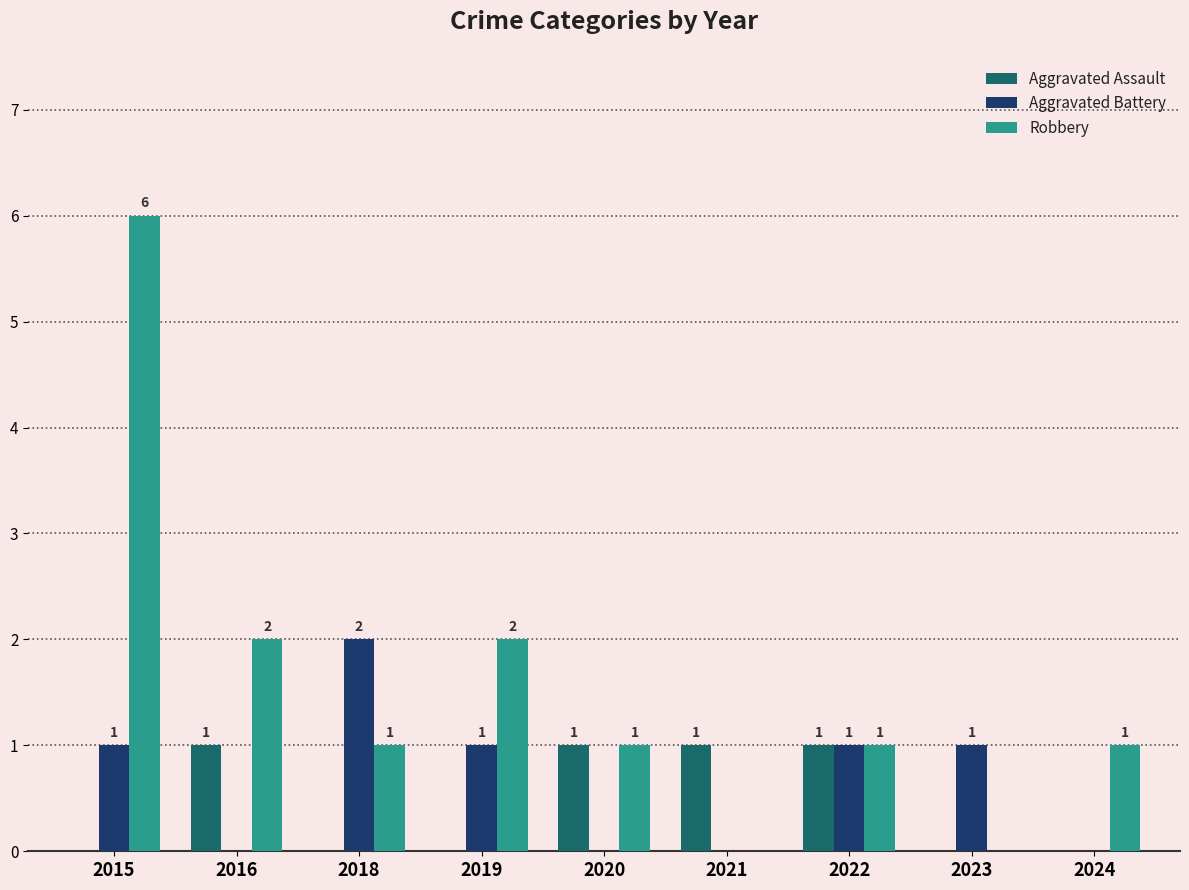

Which category has the highest value across all series?

2015